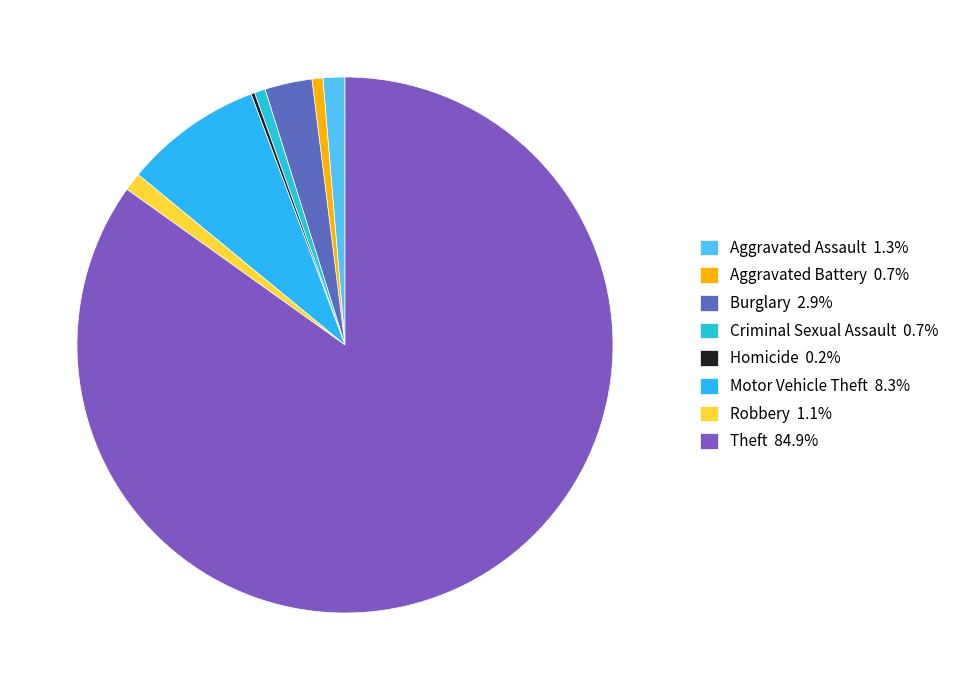

To the nearest percent, what percentage of the pie is Criminal Sexual Assault?

1%